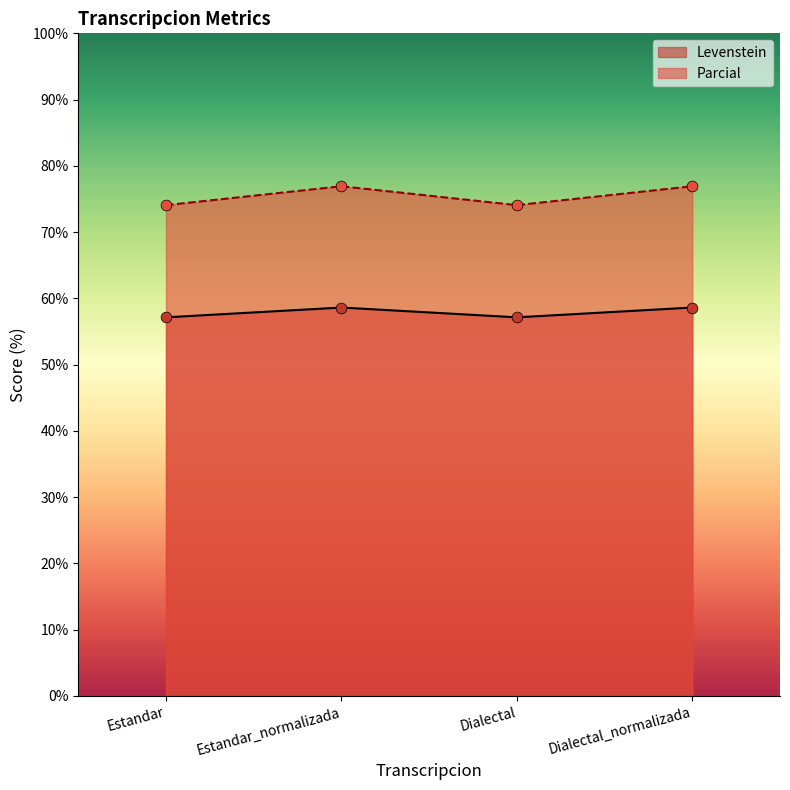

Which series contains the lowest Y value?

Levenstein